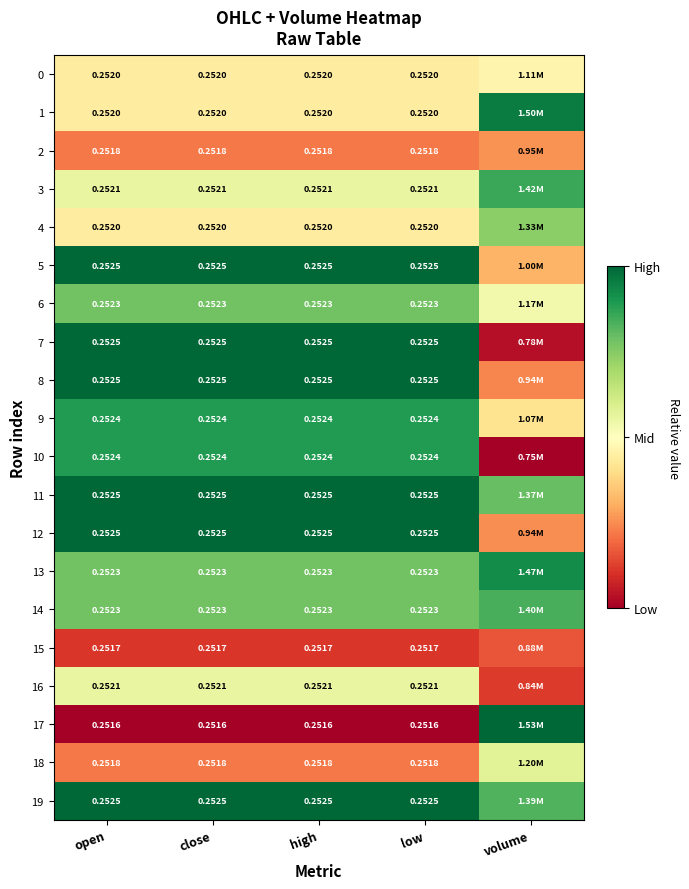

Is the value of 16 at high greater than the value of 15 at low?

Yes